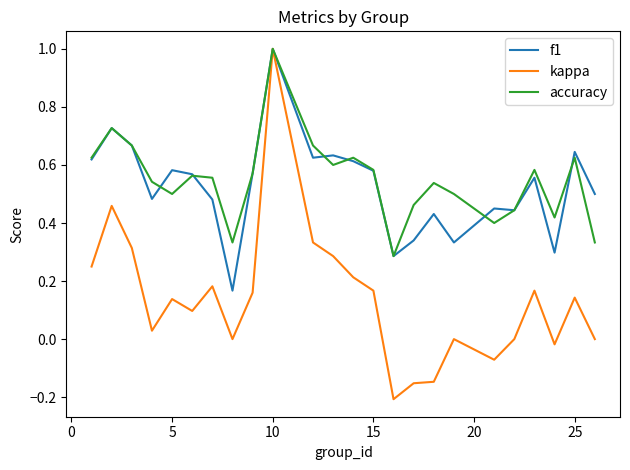

What is the highest value of the kappa series?

1.0